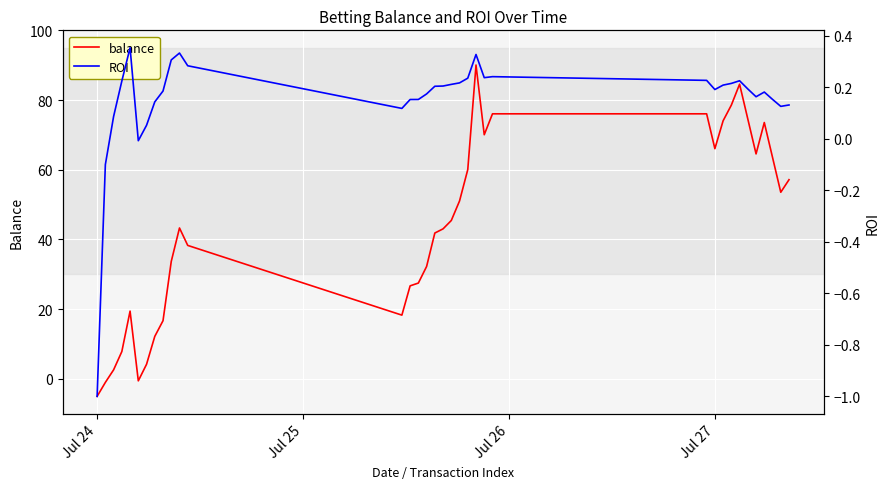

In ROI, how many points are higher than both neighbors (excluding endpoints)?

6